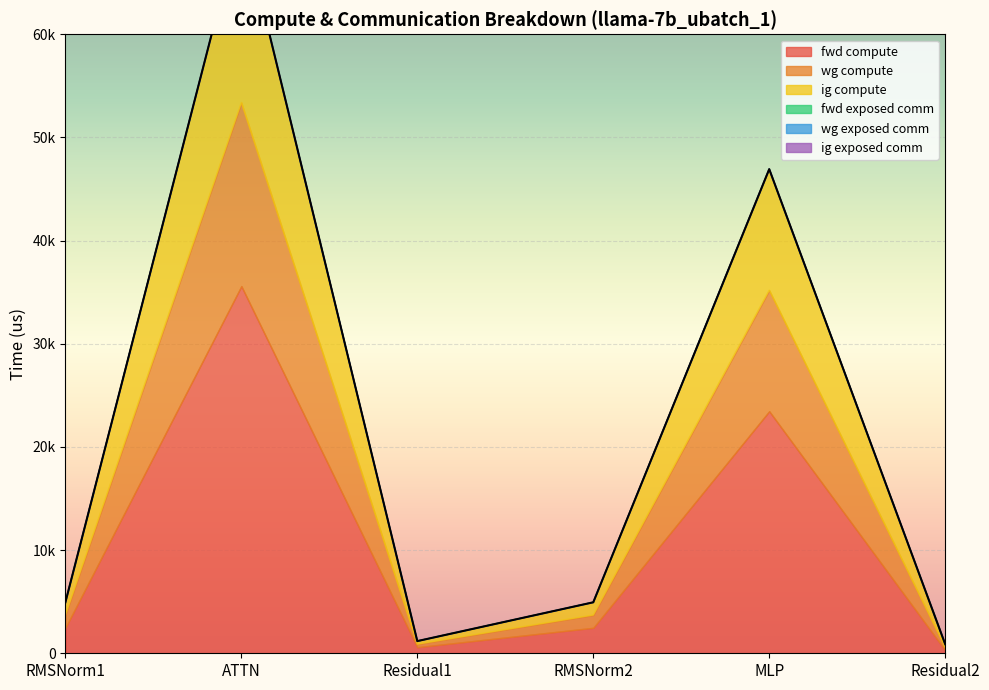

Which series changed the most between ATTN and Residual2?

fwd compute